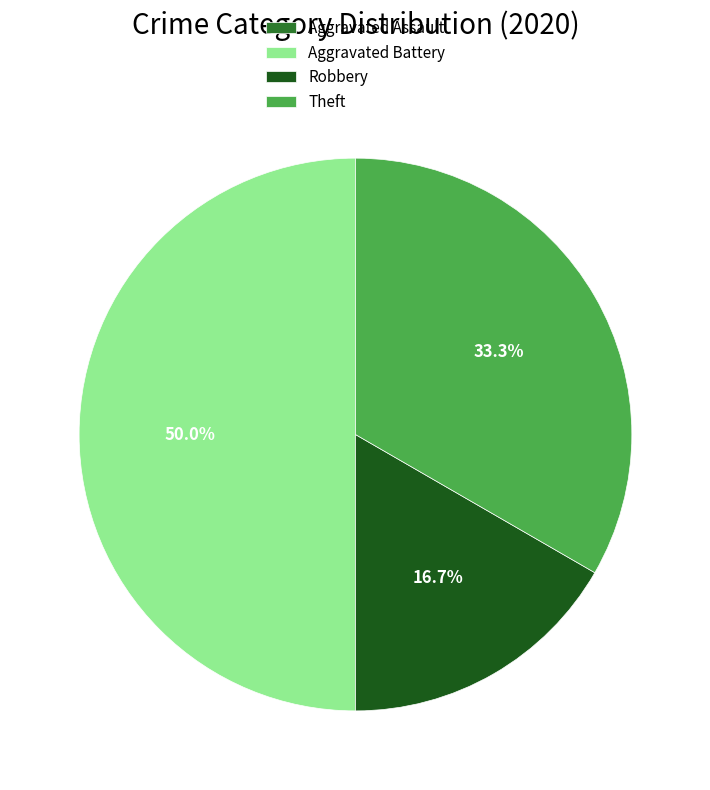

Between Robbery and Aggravated Battery, which is larger?

Aggravated Battery